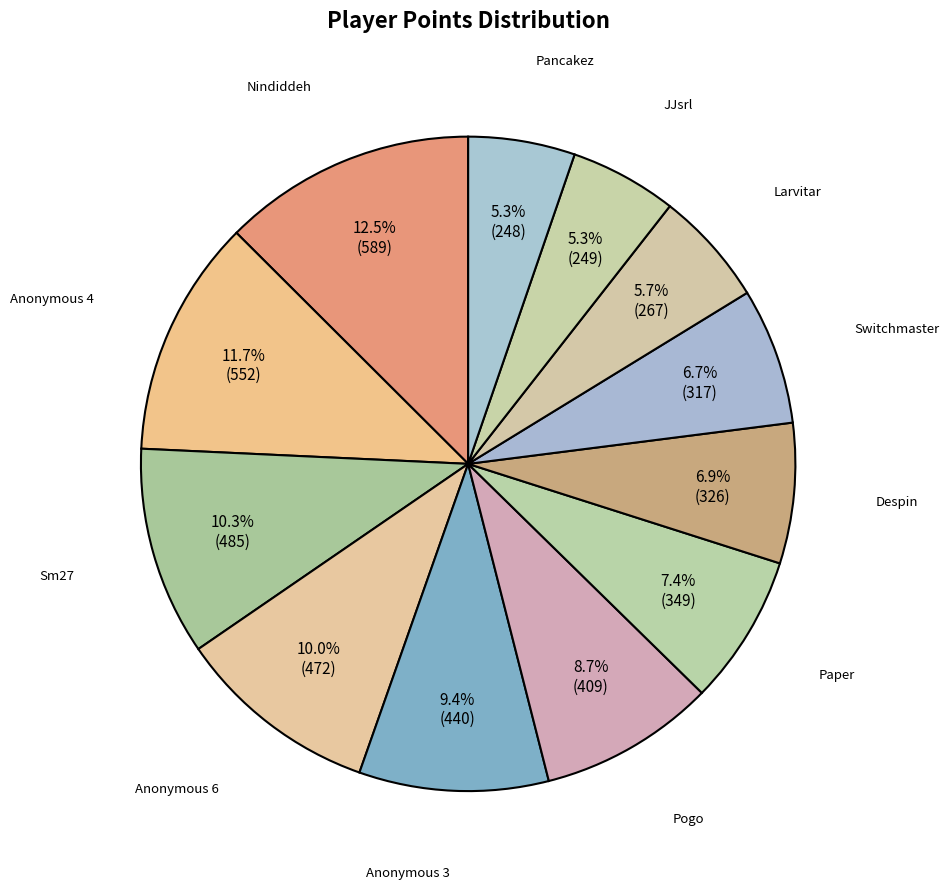

What is the largest slice in the pie chart?

Nindiddeh